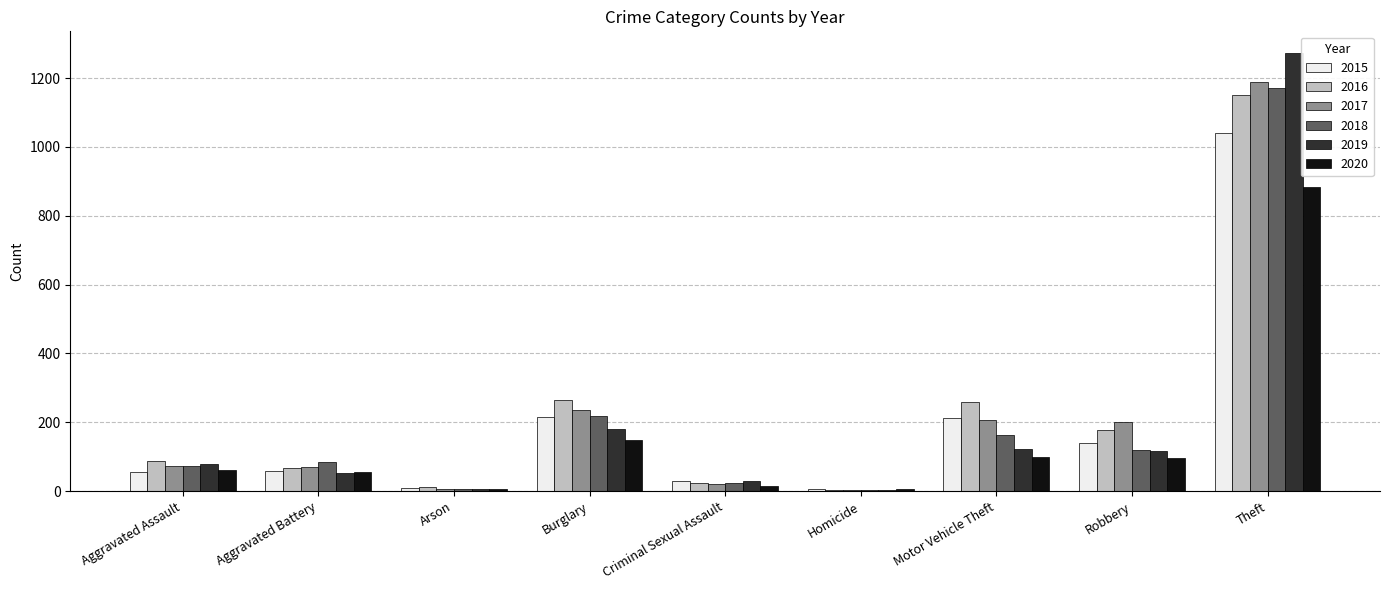

How many series are shown in this chart?

6